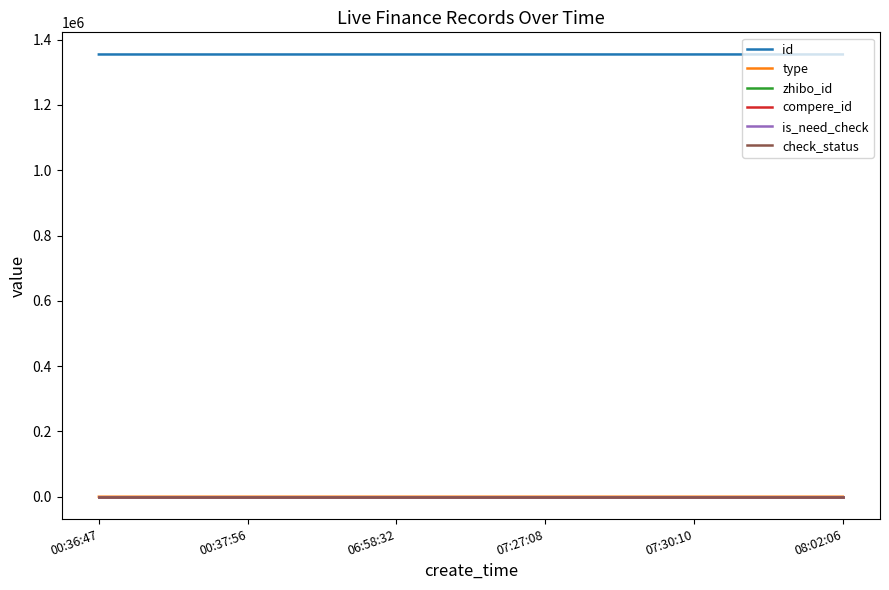

What is the total value across all series at 08:02:06?

1354966